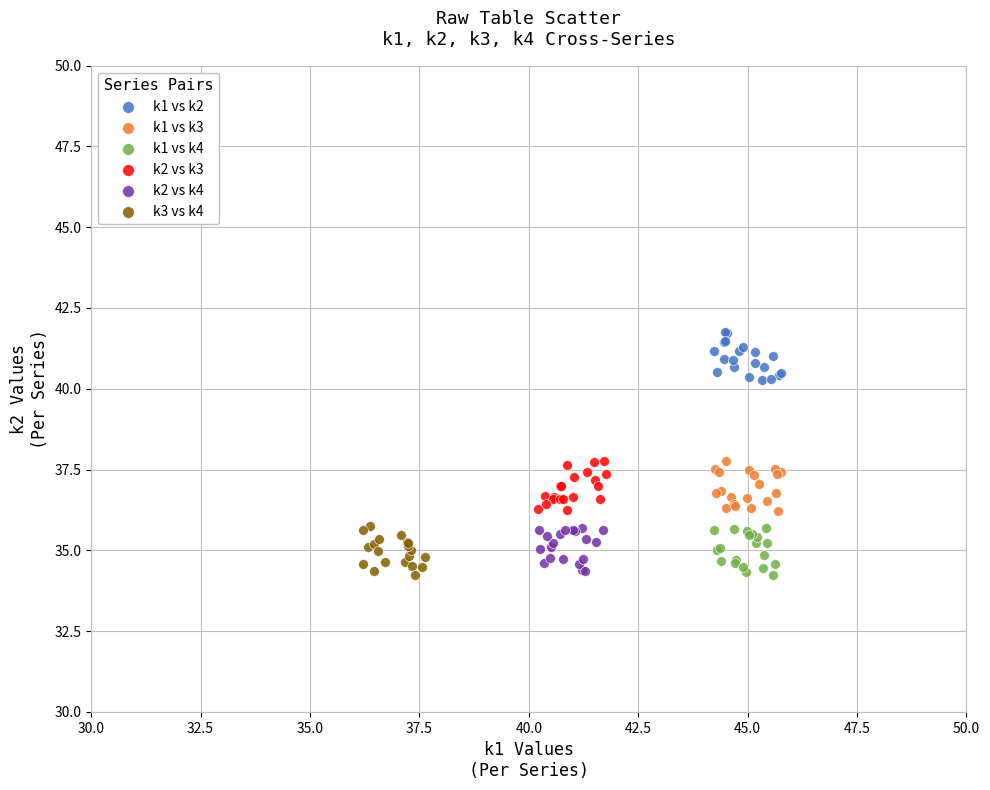

Which series contains the highest Y value?

k1 vs k2